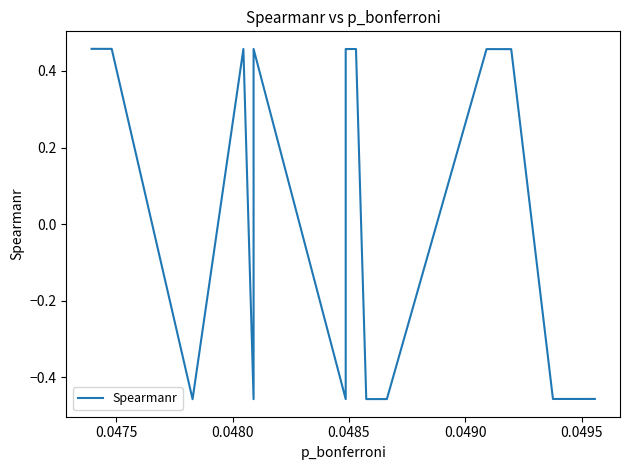

What is the maximum value shown in the chart?

0.5